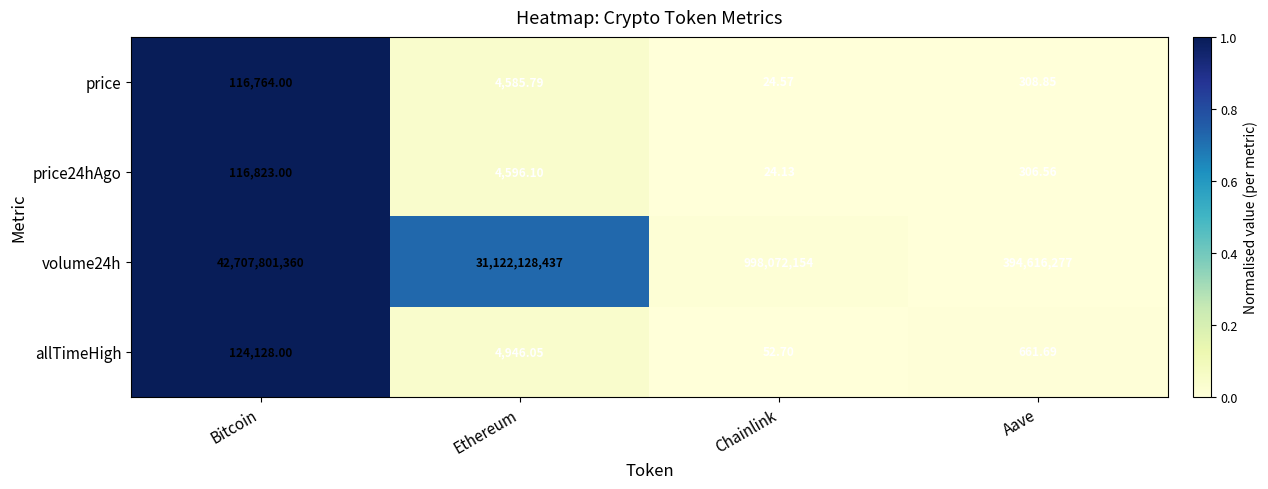

Rank the series by their maximum value, from highest to lowest.

volume24h, allTimeHigh, price24hAgo, price